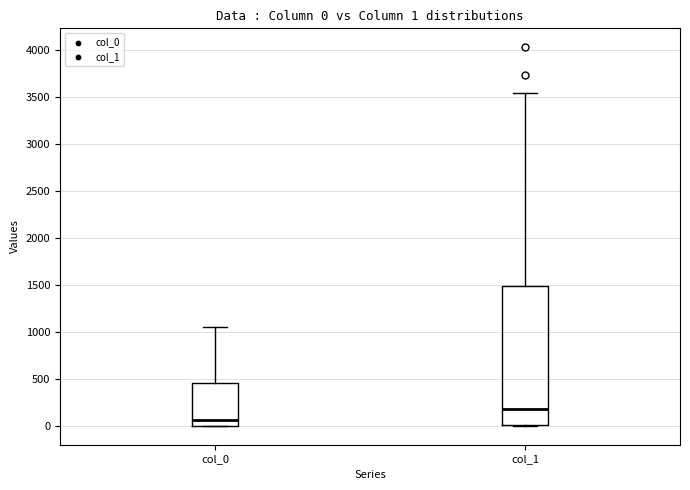

Comparing the boxes themselves (not the whiskers), which one is the tallest?

col_1